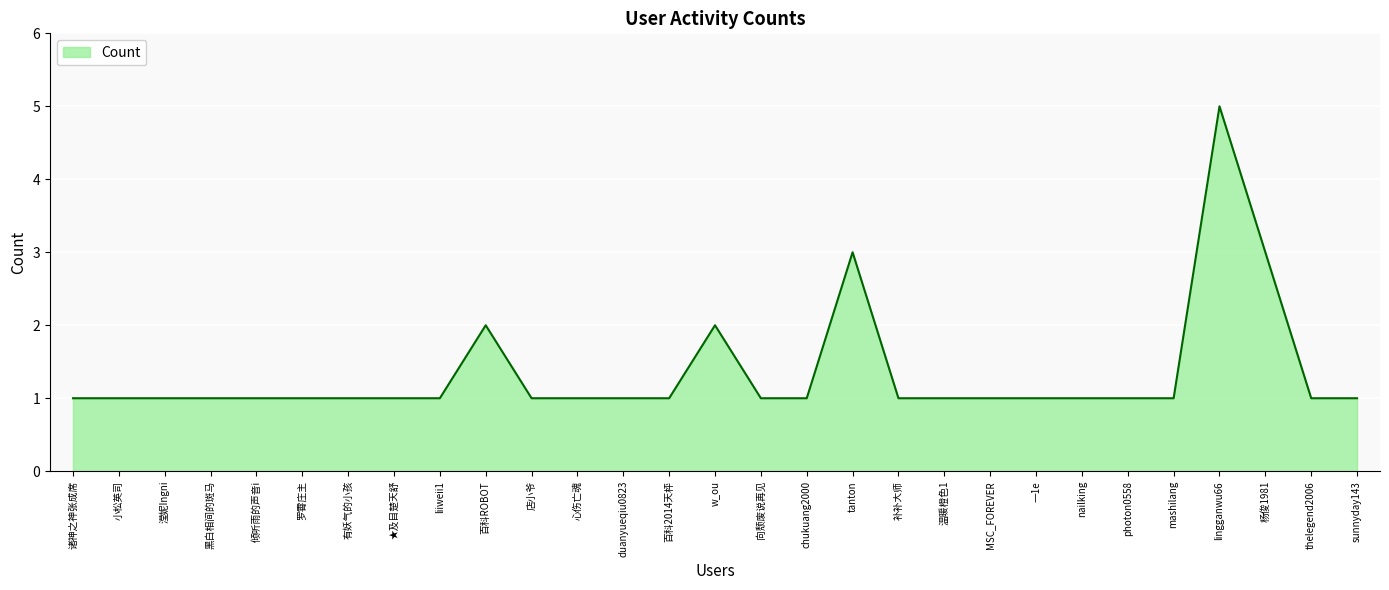

How many values are between 1 and 2?

26